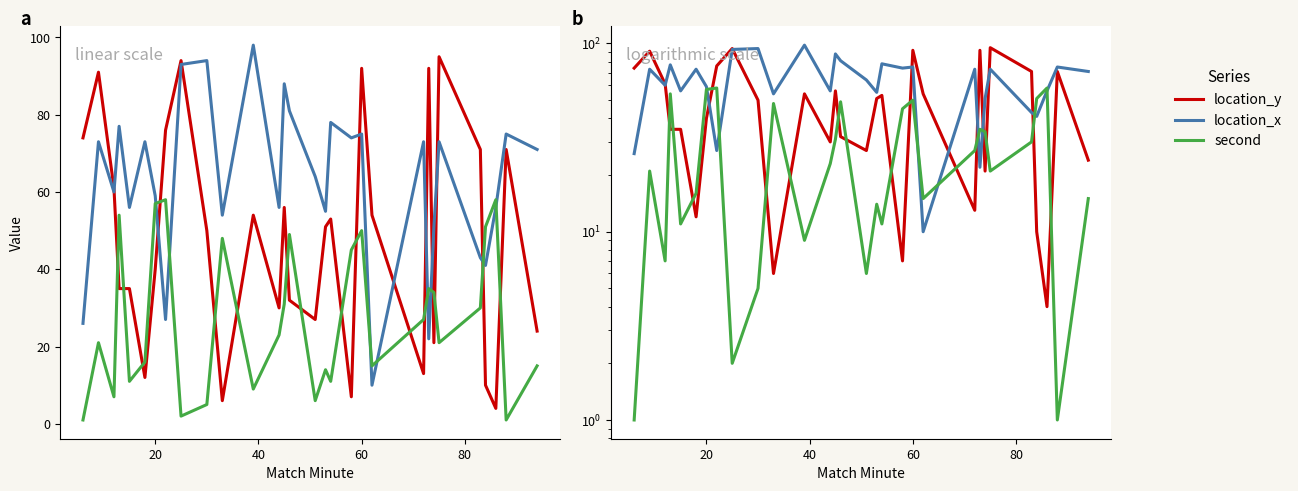

True or false: location_y has more than 1 interior local peaks.

True